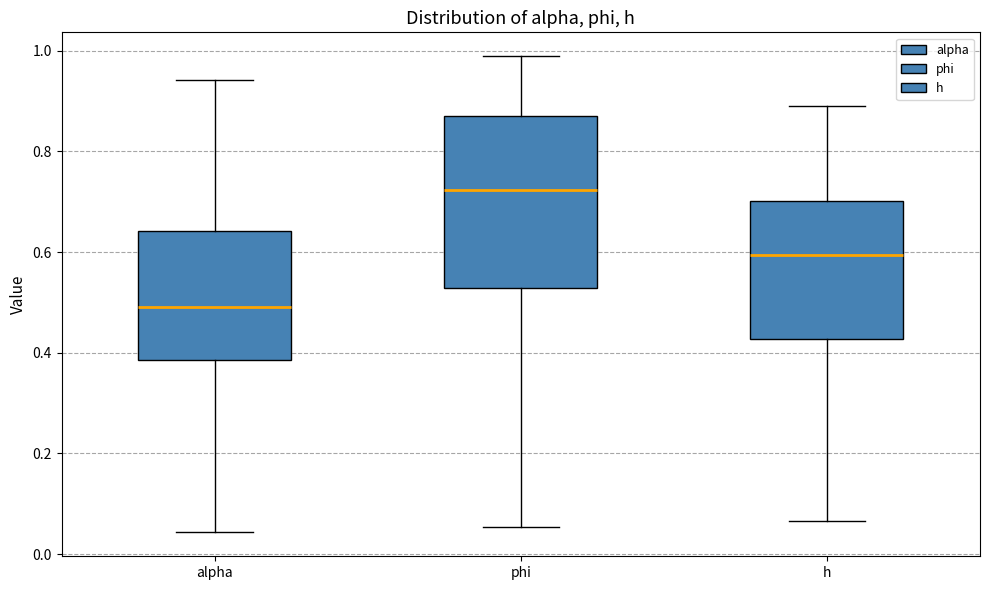

Comparing the boxes themselves (not the whiskers), which one is the tallest?

phi